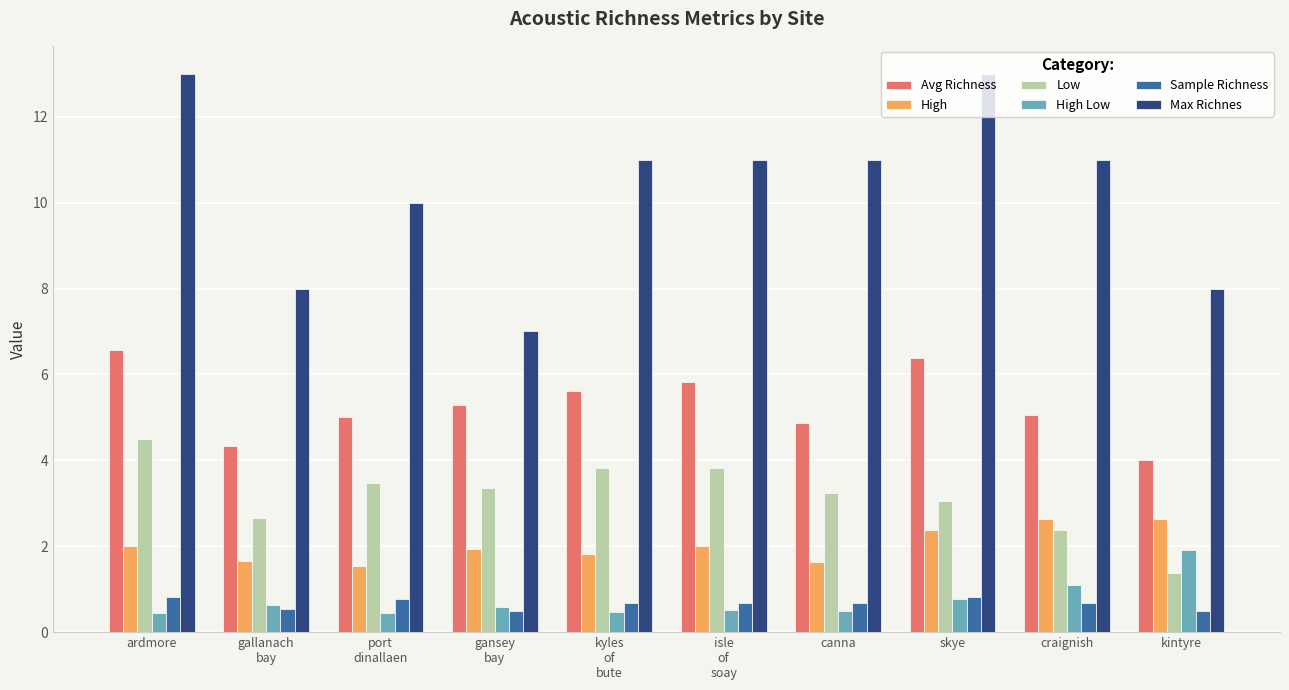

Which series has the largest range (max minus min)?

Max Richnes